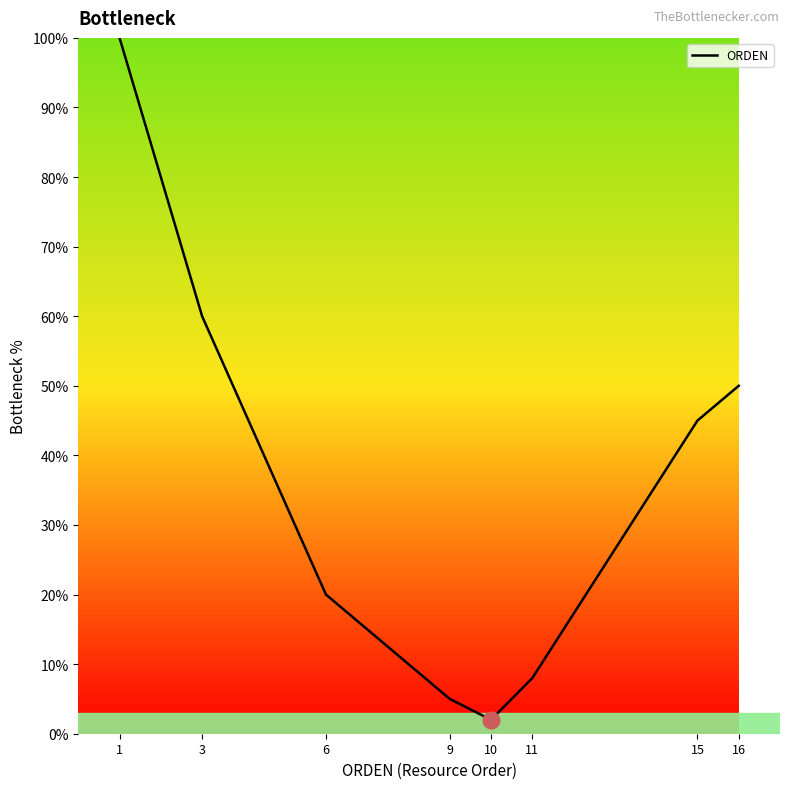

The chart shows a value of 100 at 1. True or false?

True